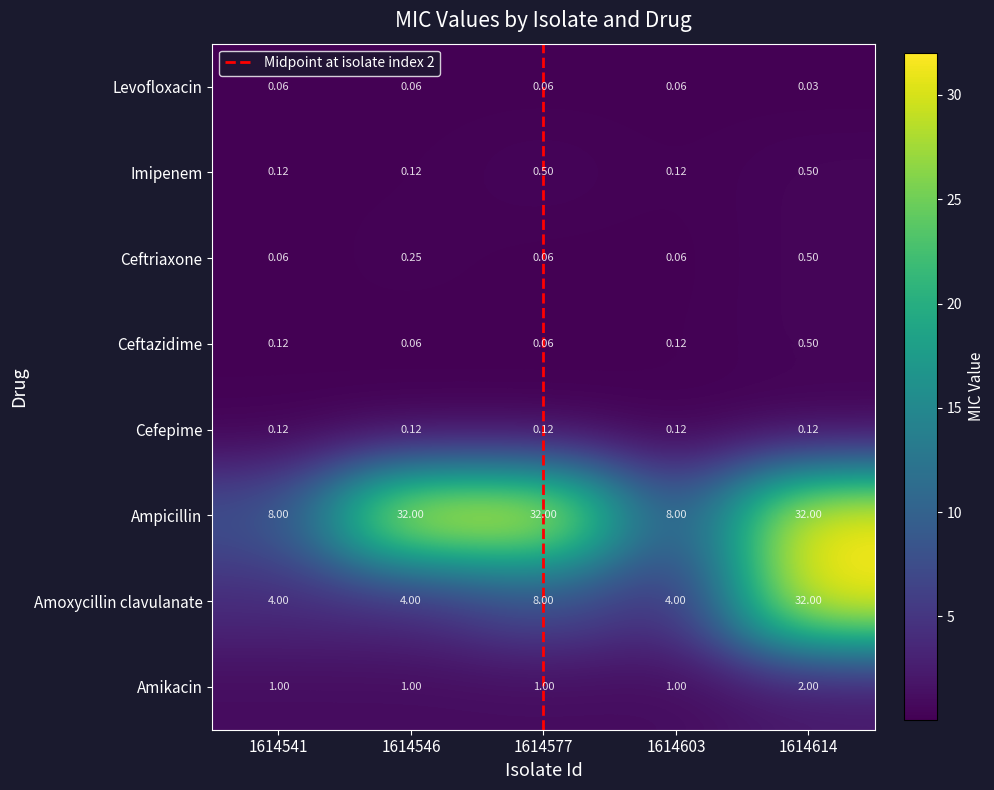

What is the spread (max minus min) of values at 1614541?

7.9